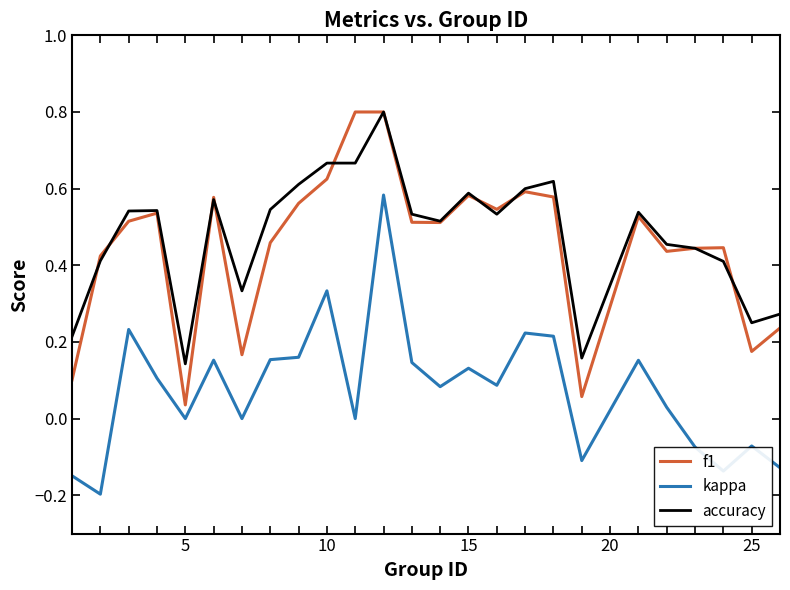

How many distinct data groups are displayed?

3